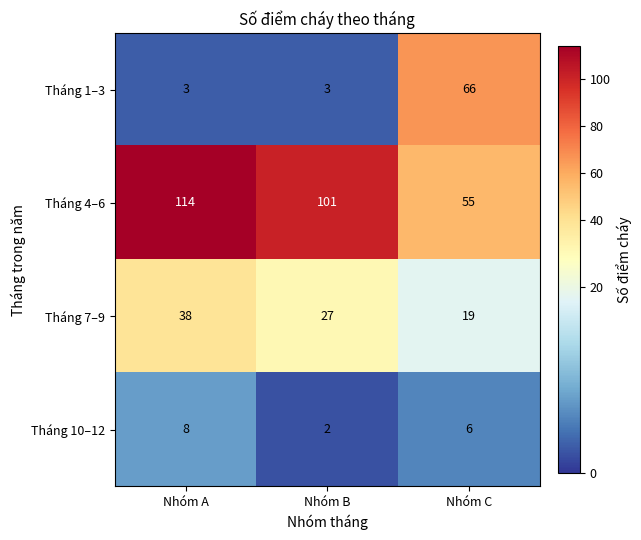

At which label does Tháng 10–12 first exceed 6?

Nhóm A